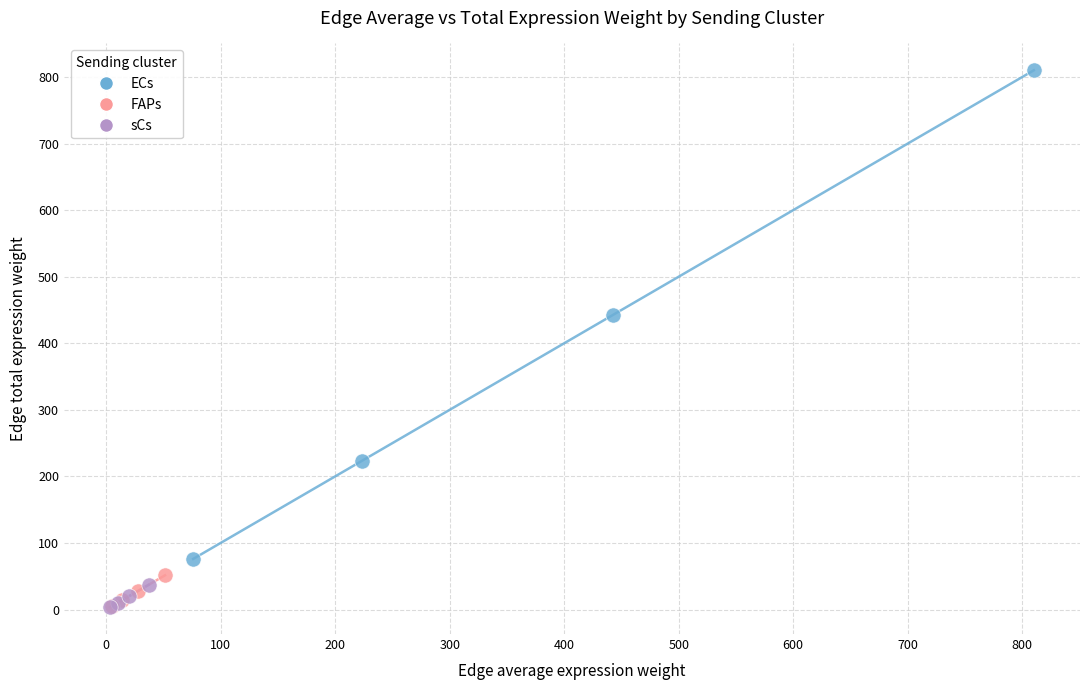

Which series contains the highest Y value?

ECs